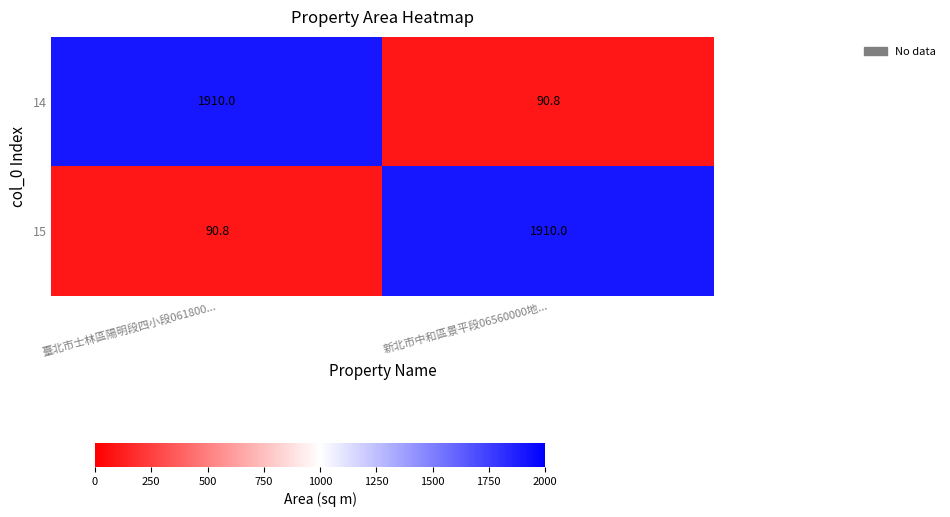

What is the greatest value displayed?

1910.0